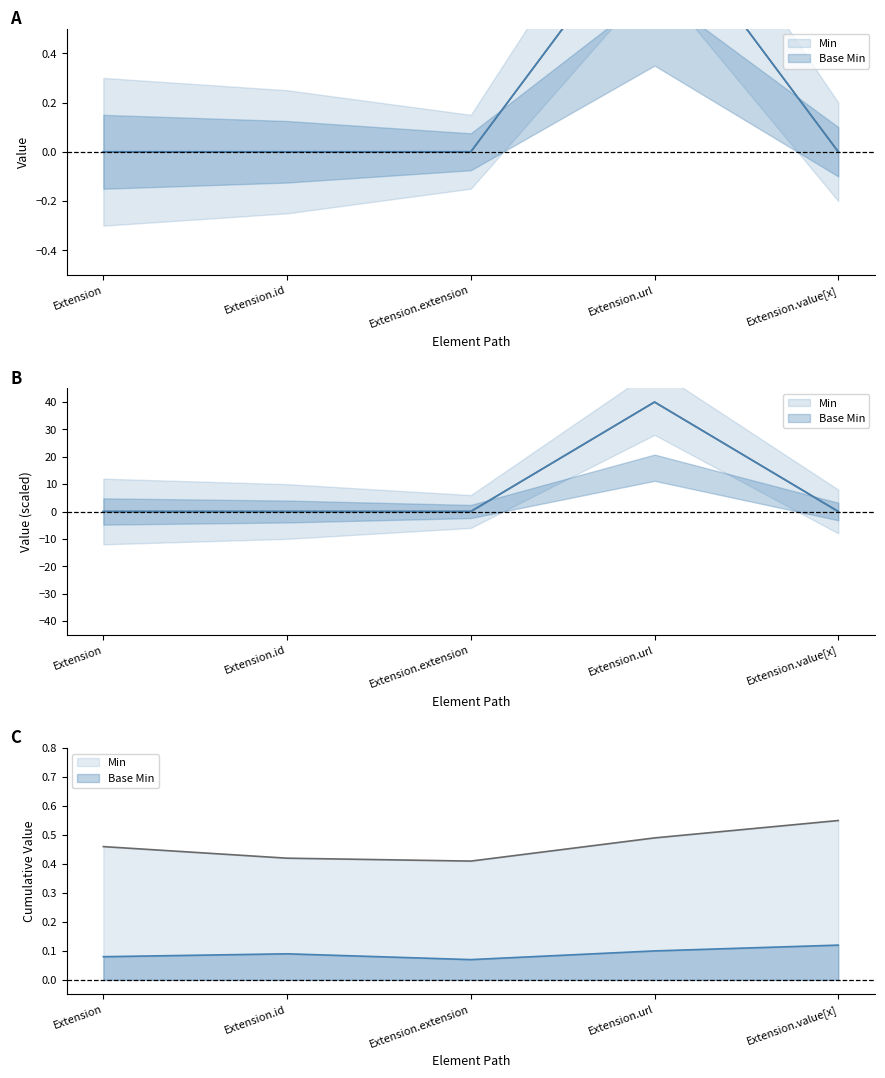

True or false: Base Min and Min cross at least once.

False